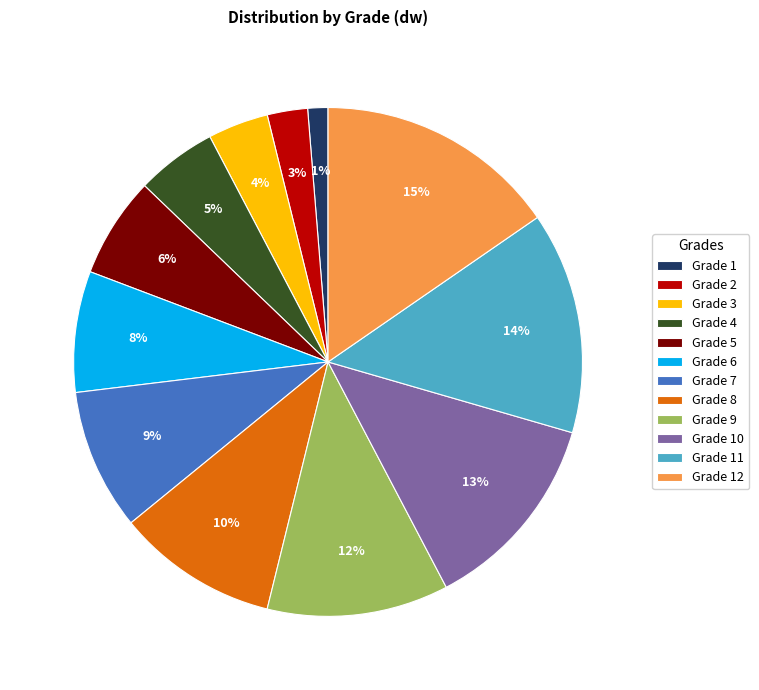

Do Grade 10 and Grade 2 together represent more than half of the pie?

No